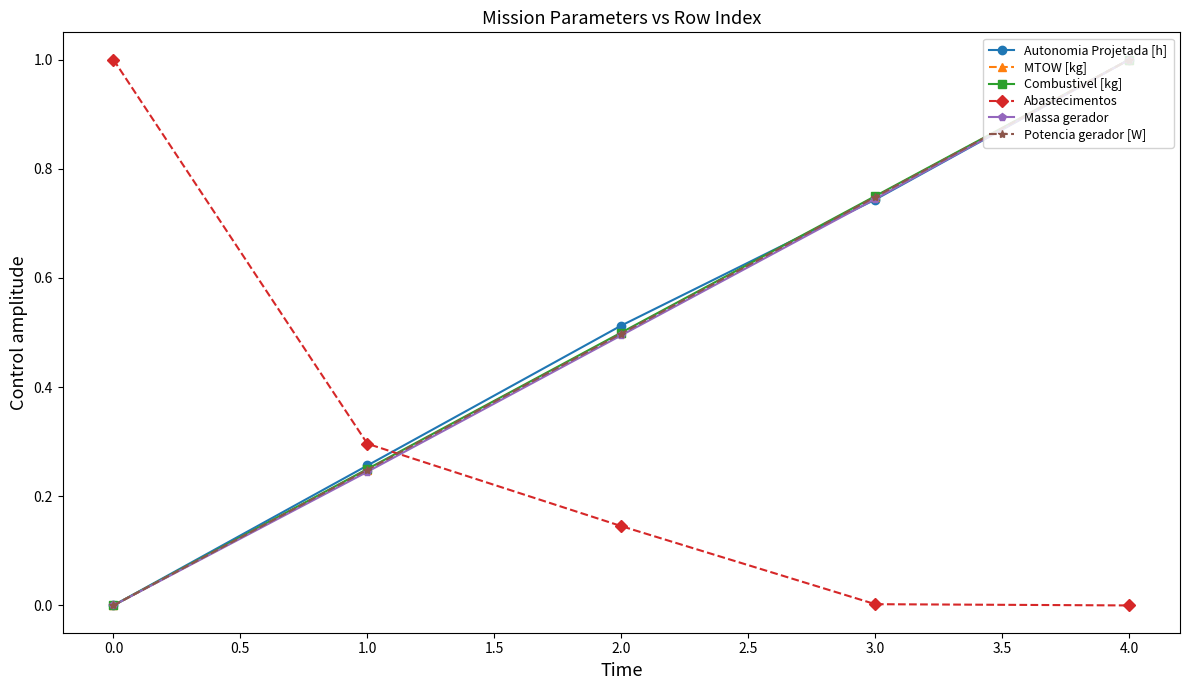

How many data points does each series have?

5